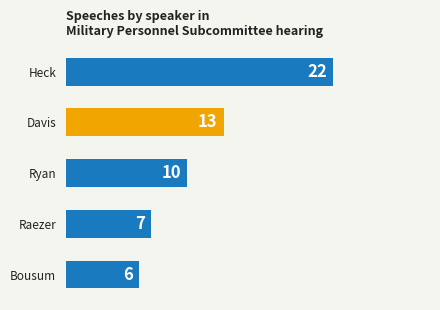

What is the average value?

12